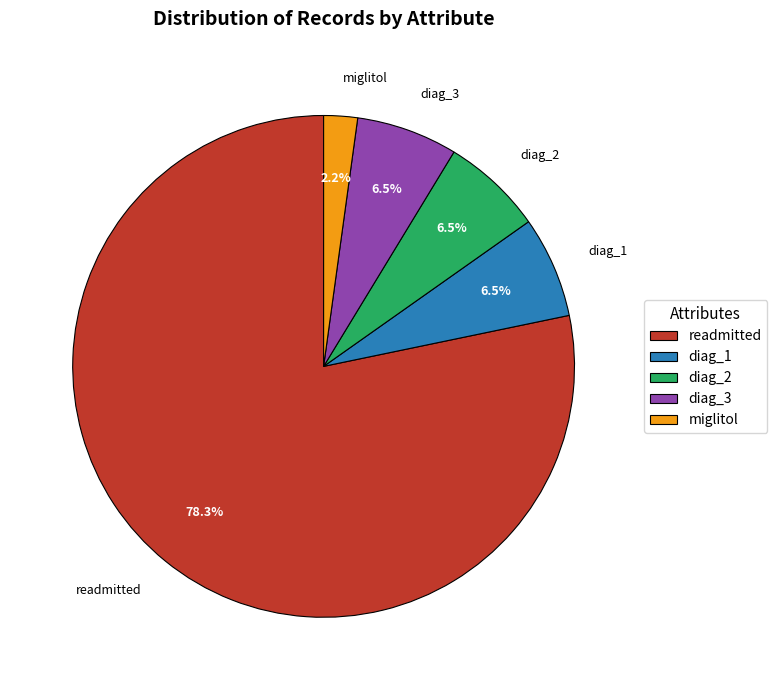

Combined, do diag_1 and diag_3 account for over 50%?

No